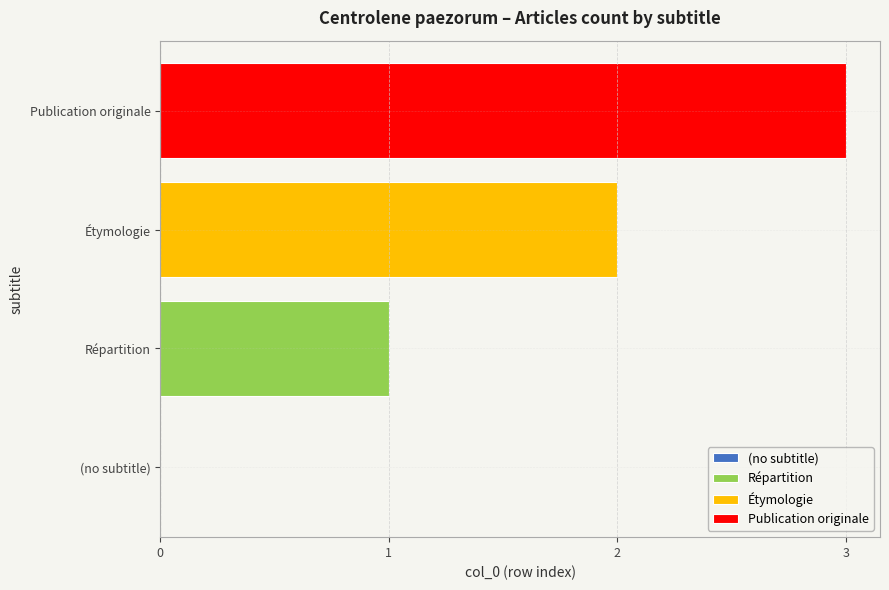

The value at (no subtitle) is 0. True or false?

True